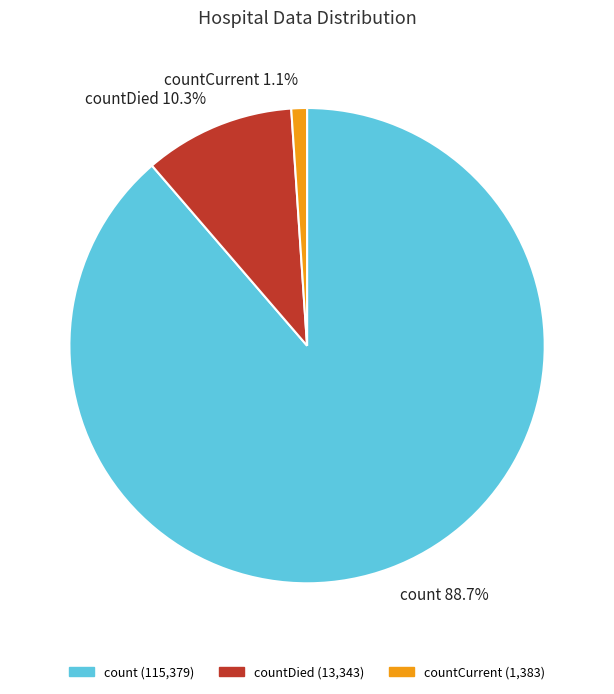

Which category has the smallest portion of the pie?

countCurrent 1.1%